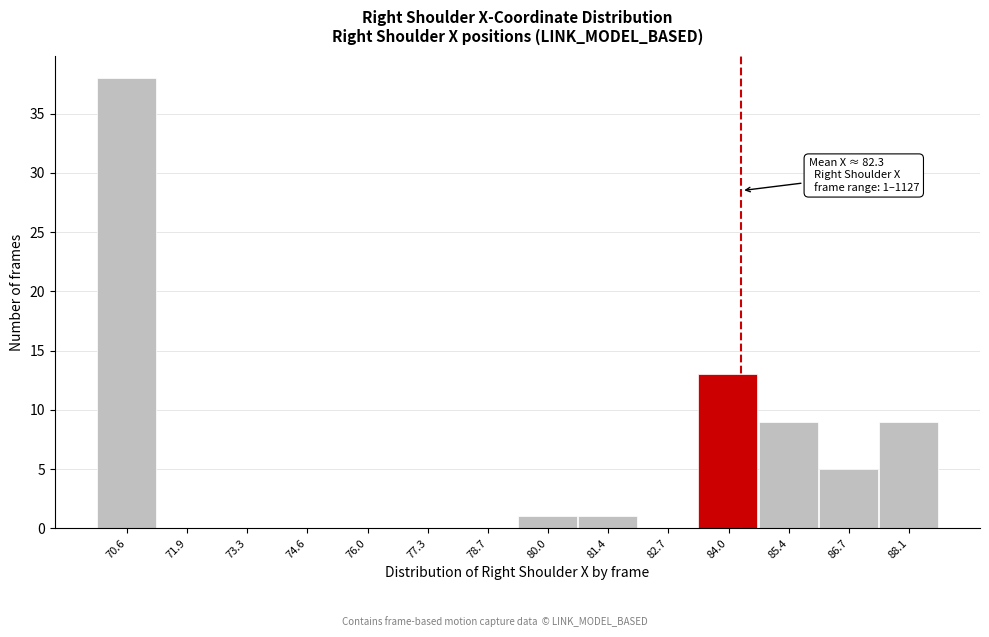

Reading left to right, list all the values displayed in this chart.

70.6=38	71.9=0	73.3=0	74.6=0	76.0=0	77.3=0	78.7=0	80.0=1	81.4=1	82.7=0	84.0=13	85.4=9	86.7=5	88.1=9